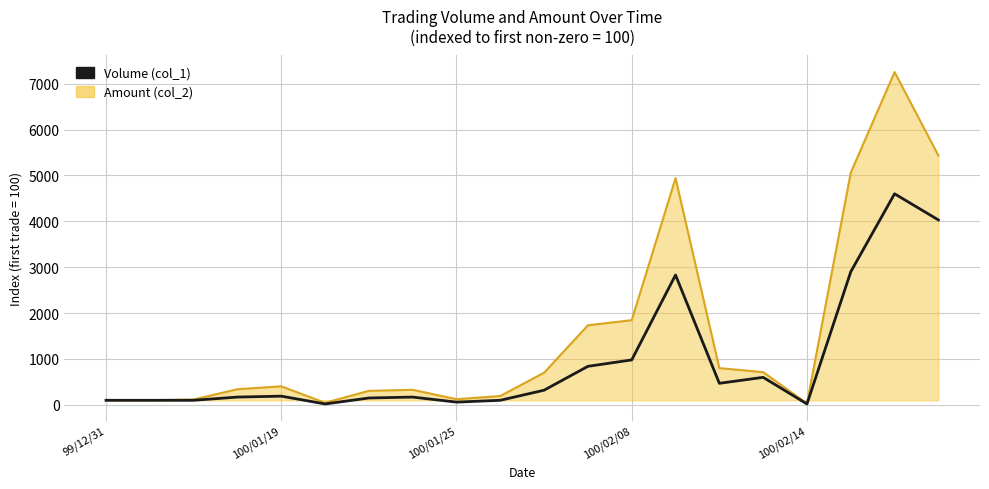

Between 7 and 10, which is larger?

10